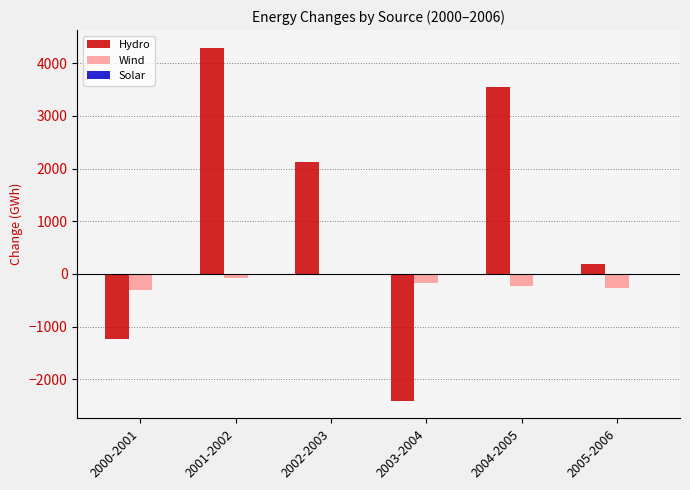

Which series has the largest total across all categories?

Hydro